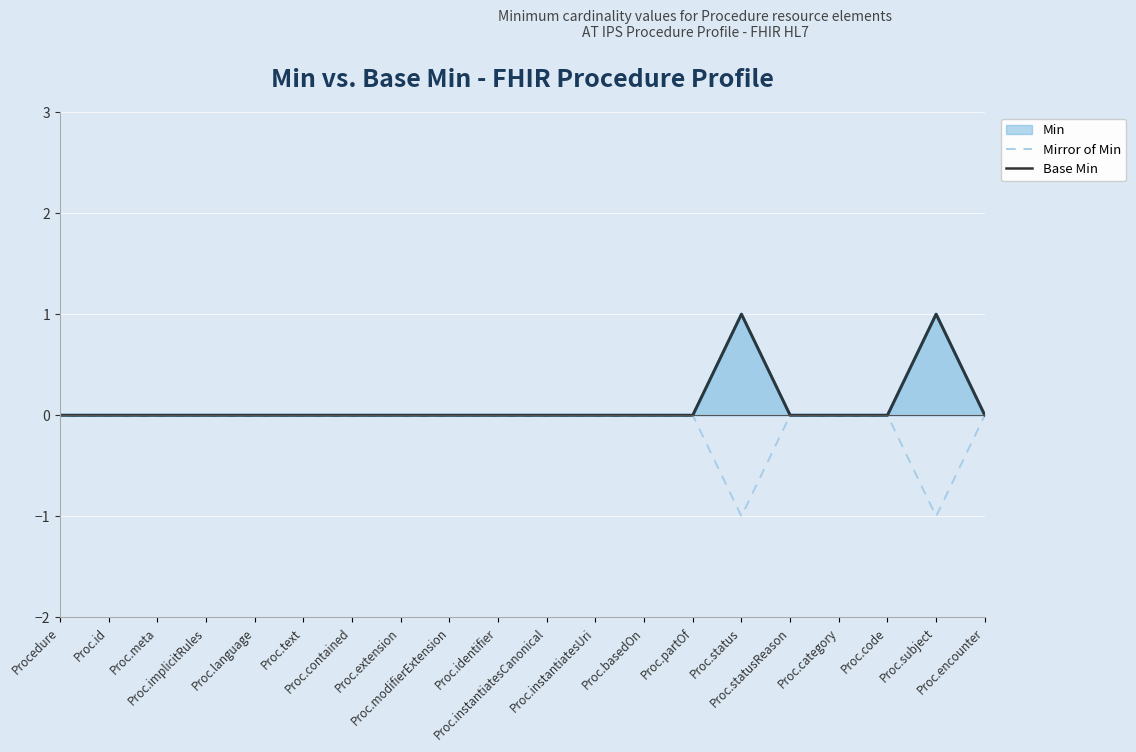

True or false: Mirror of Min and Base Min cross at least once.

False